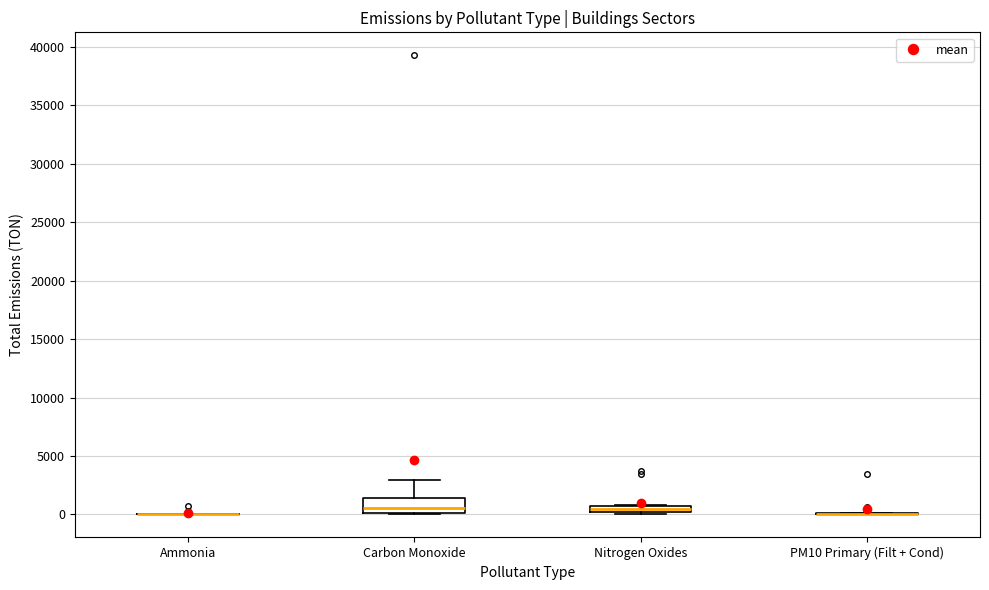

Comparing the boxes themselves (not the whiskers), which one is the tallest?

Carbon Monoxide